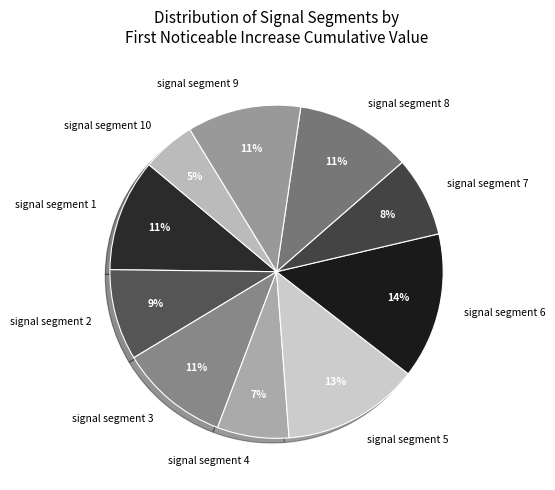

Is it true that signal segment 2 is 9% of the pie?

True